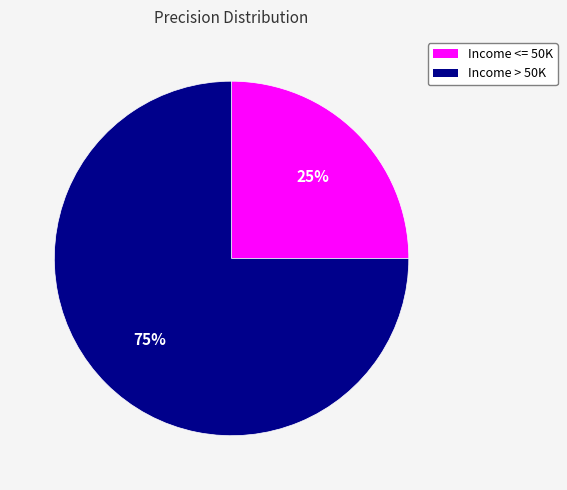

Is the sum of Income <= 50K and Income > 50K greater than half?

Yes